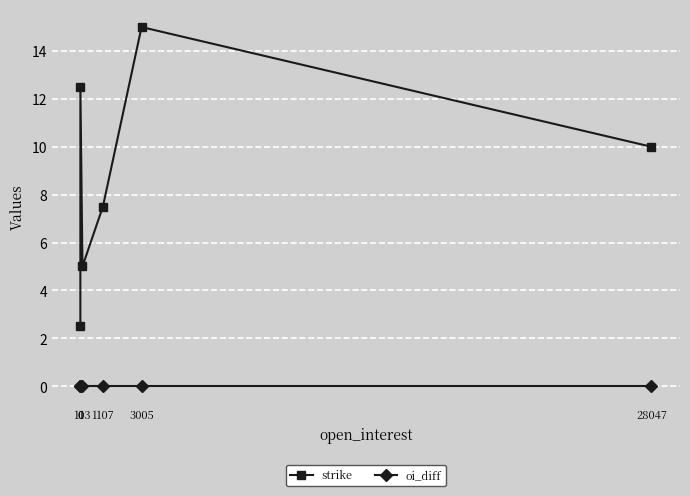

What is the difference between the highest and lowest values at 1?

12.5